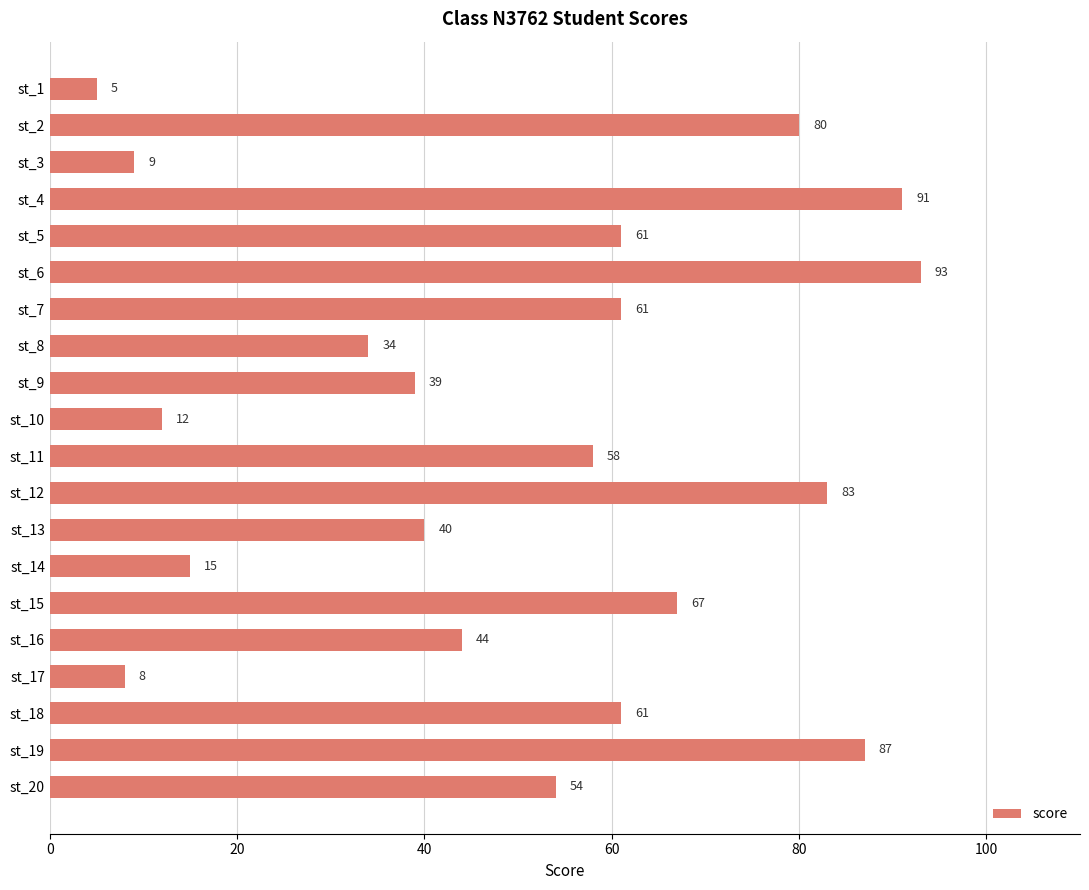

What is the value of the 16th bar from the top?

44